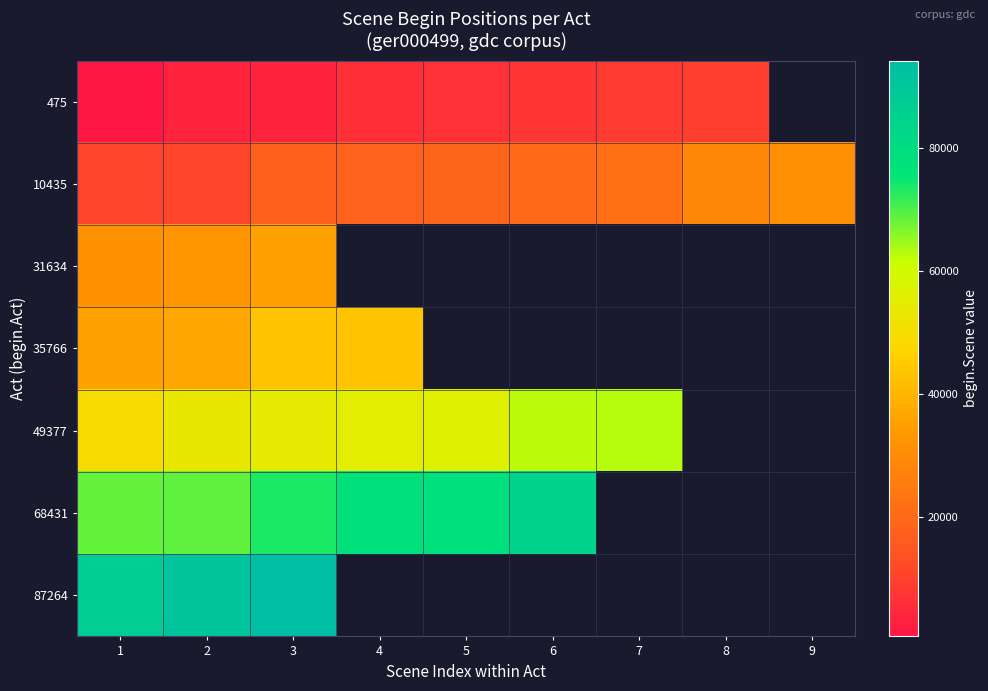

Where is 31634 nearest to the value 33425?

2